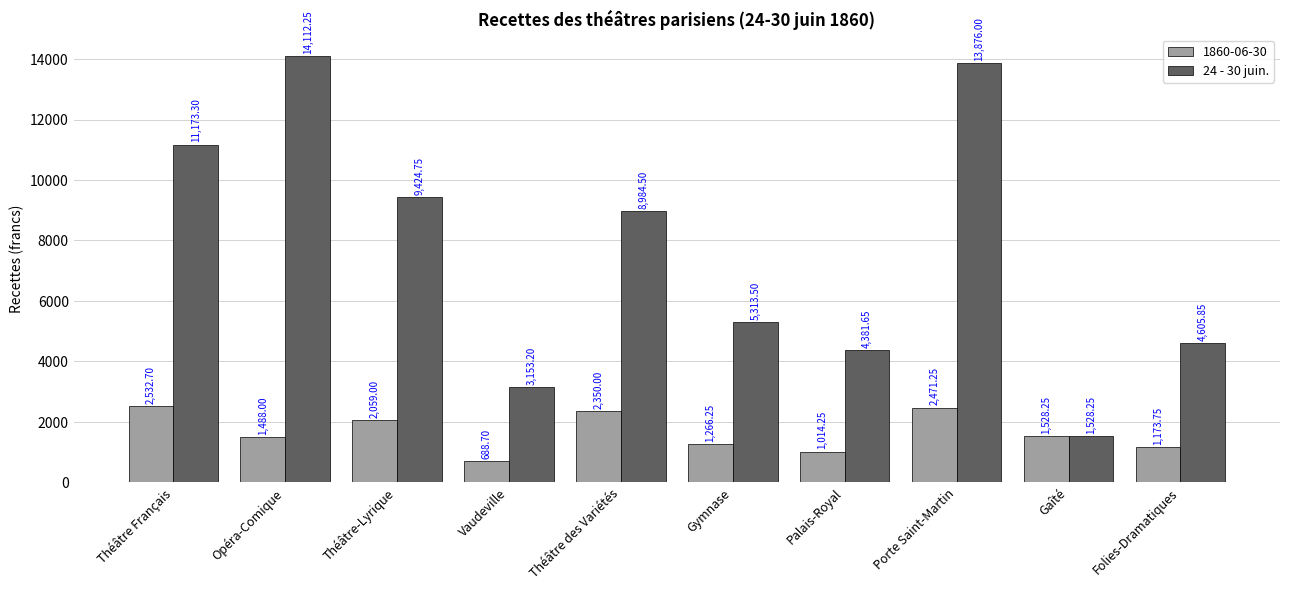

At which category is the sum across all series the highest?

Porte Saint-Martin